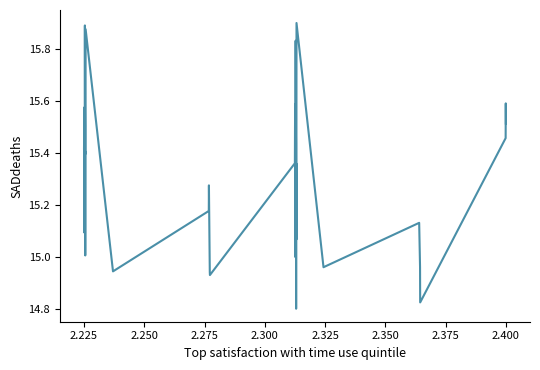

What is the difference between the maximum and minimum values?

1.1